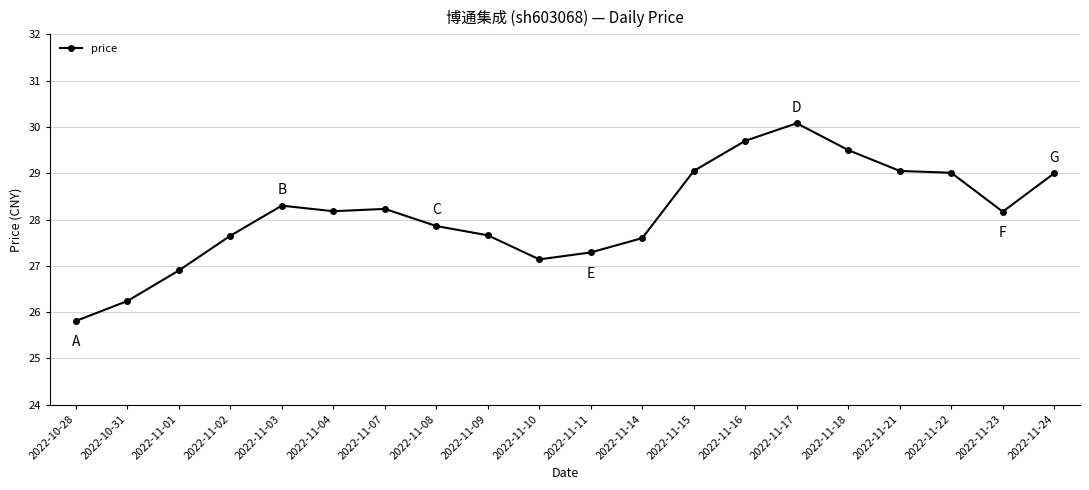

Read the value at 2022-11-11.

27.3